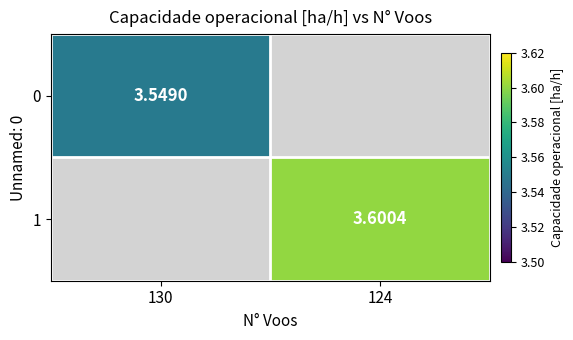

Is the value of 1 at 124 greater than the value of 0 at 130?

Yes